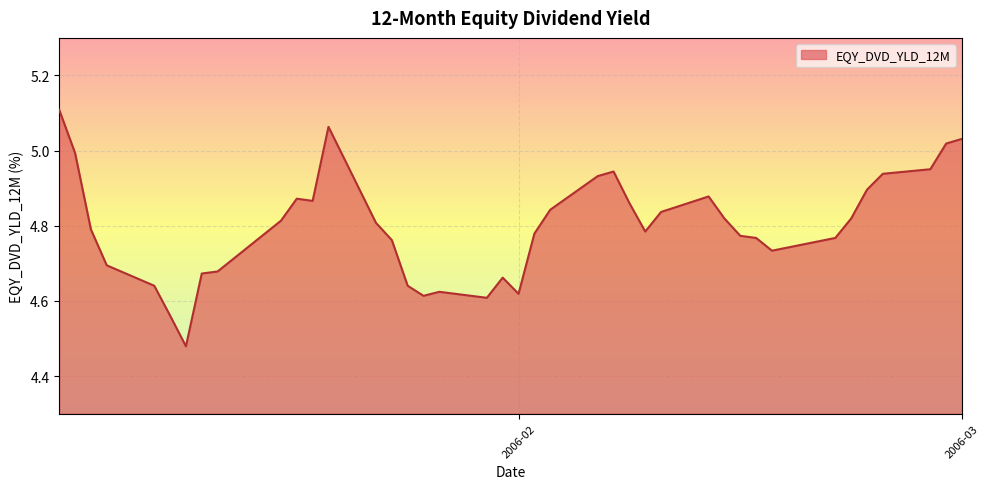

What is the difference between the maximum and minimum values?

0.6